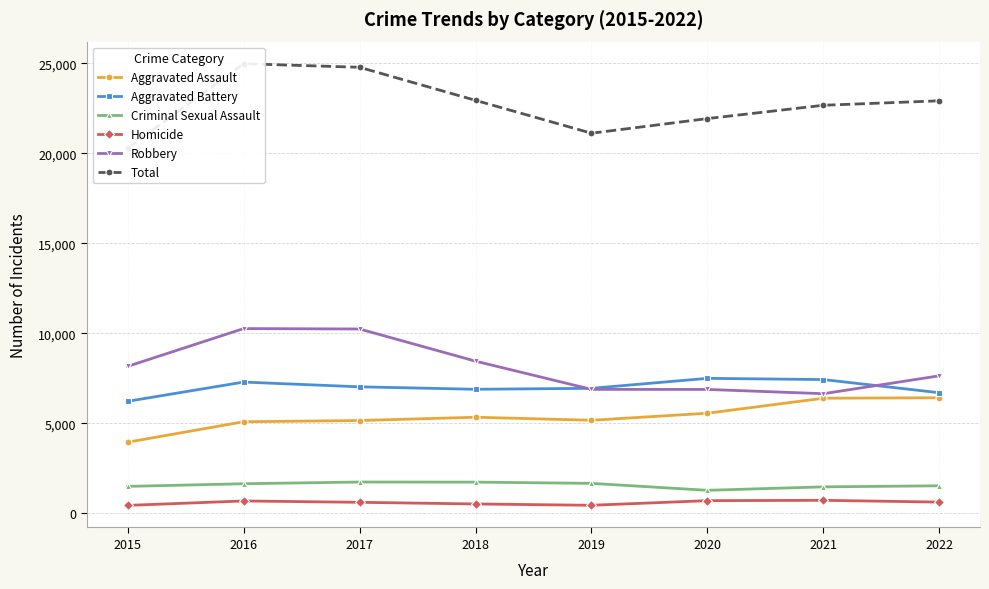

What is the value of the Total point at the 3rd from the left?

24770